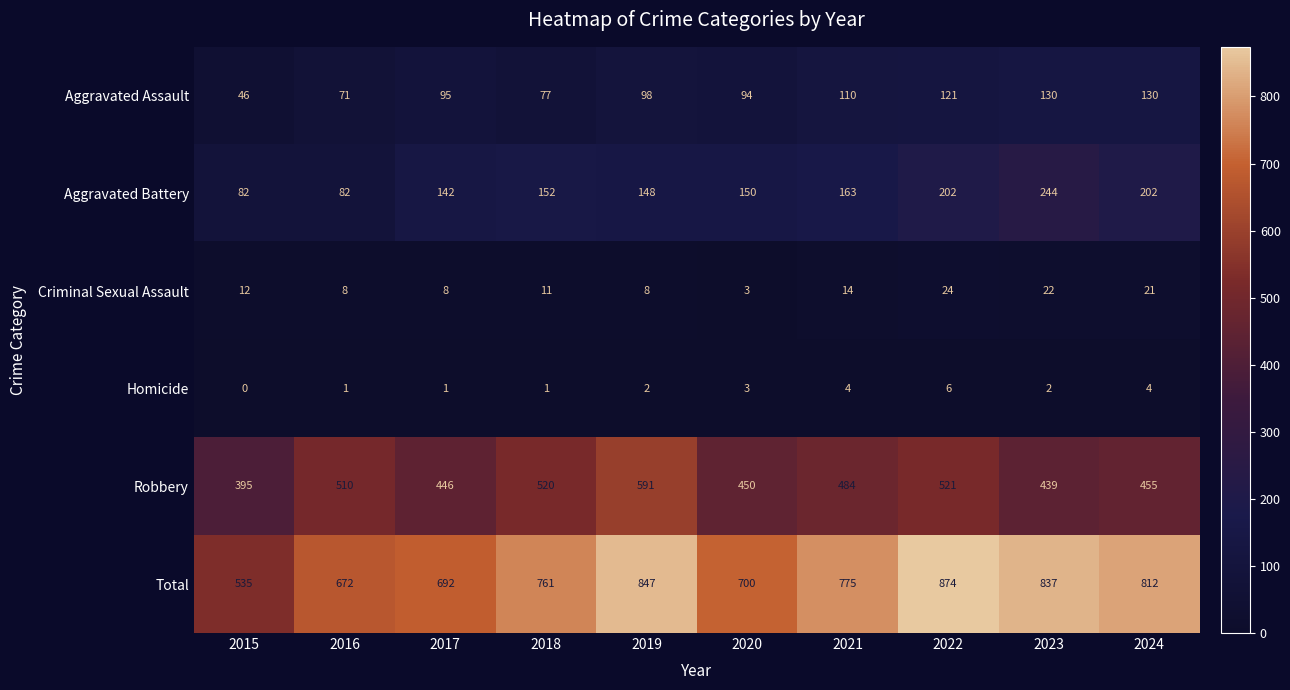

Is it true that Aggravated Battery equals 216 at 2019?

False